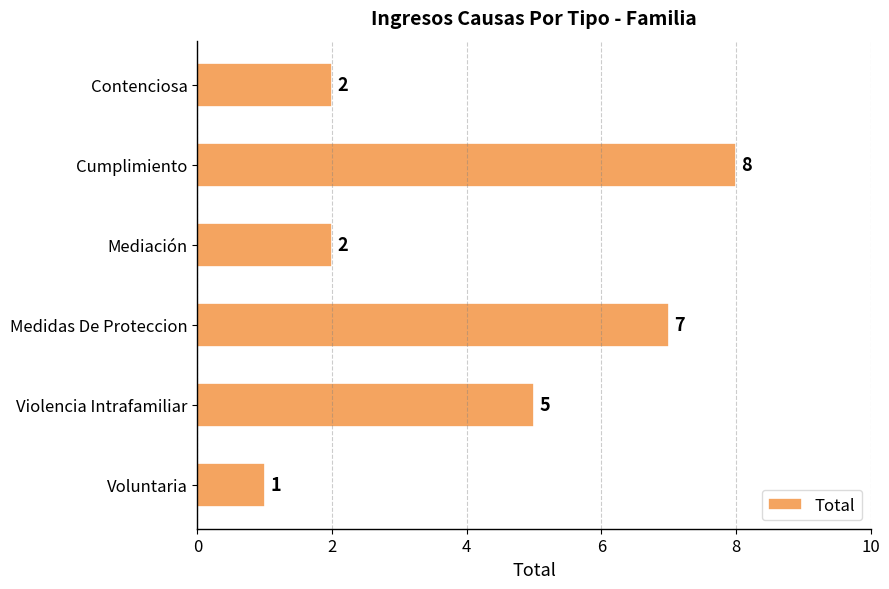

The value at Contenciosa is 3. True or false?

False